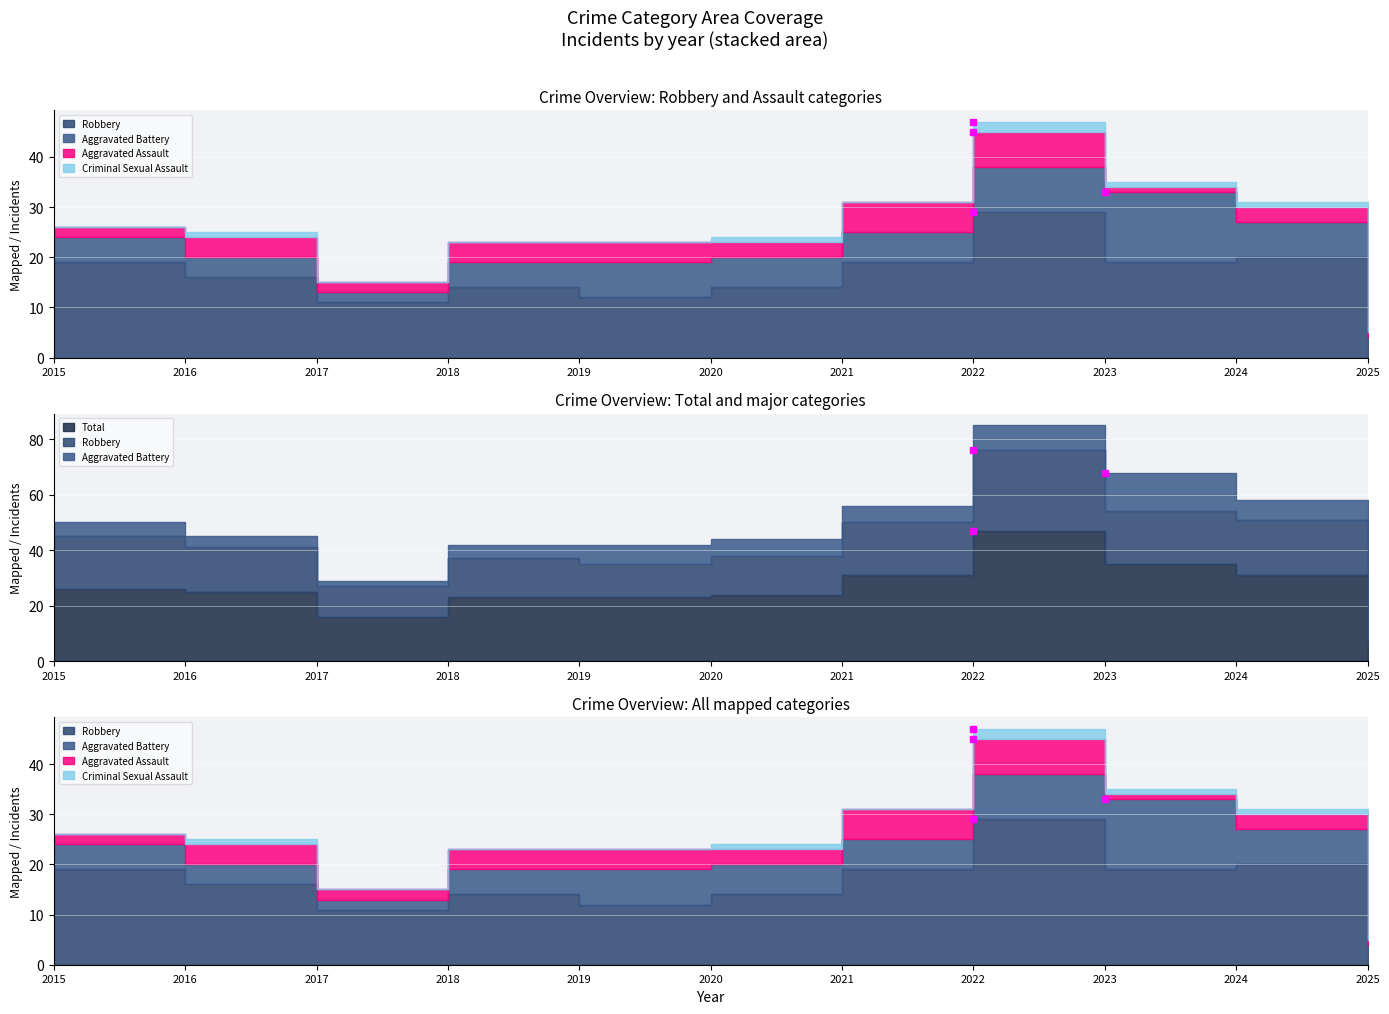

What is the greatest value displayed?

47